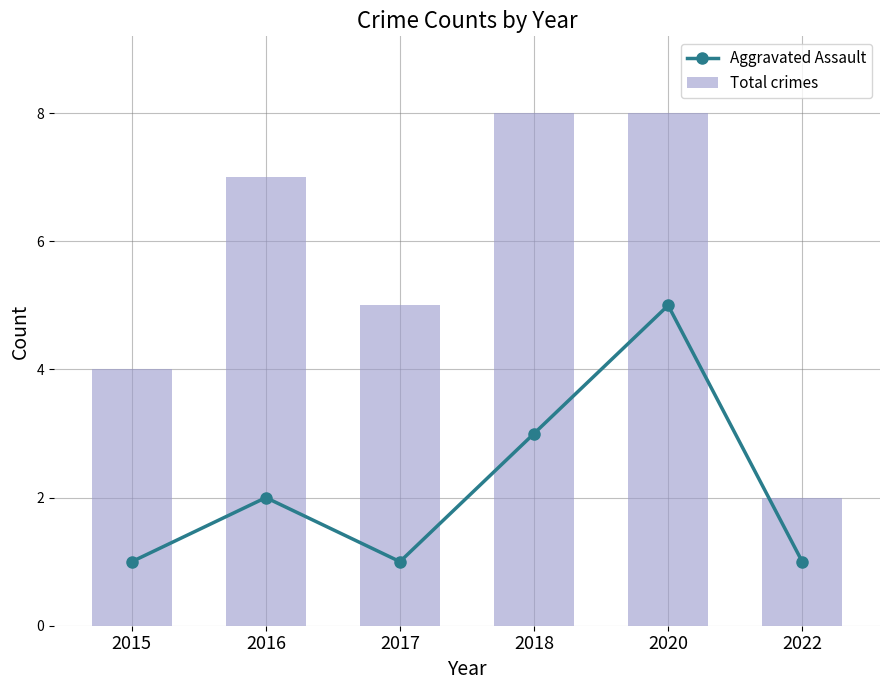

Are the bars horizontal?

No